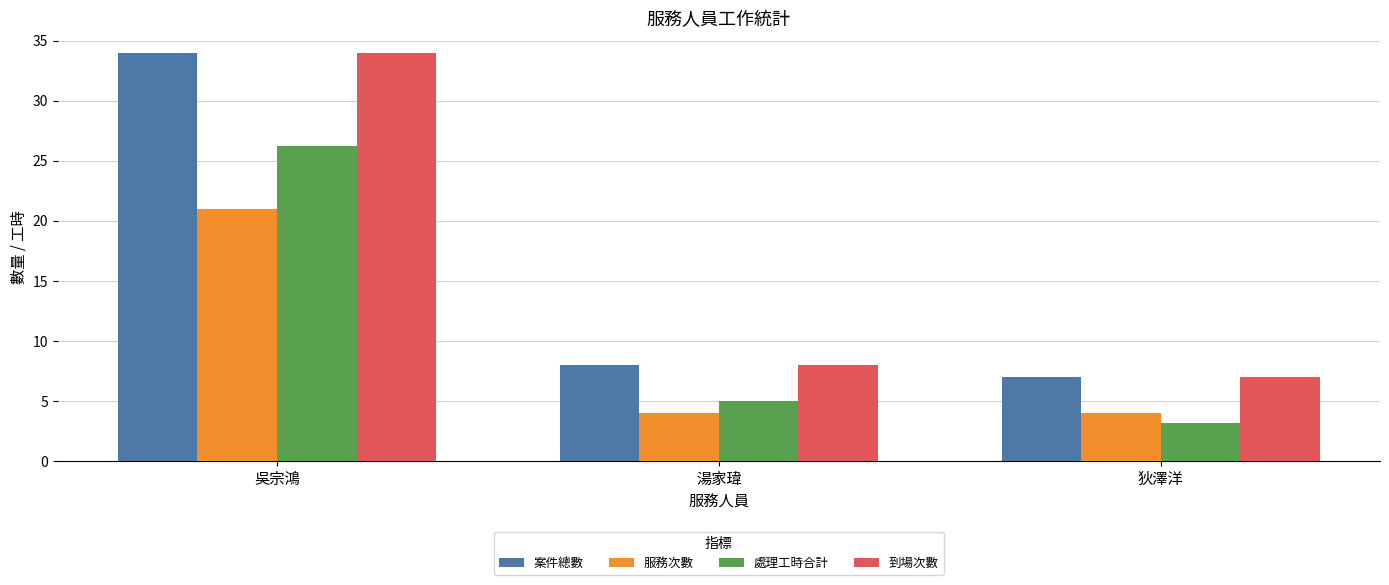

Where does the 案件總數 series first go above 8?

吳宗鴻